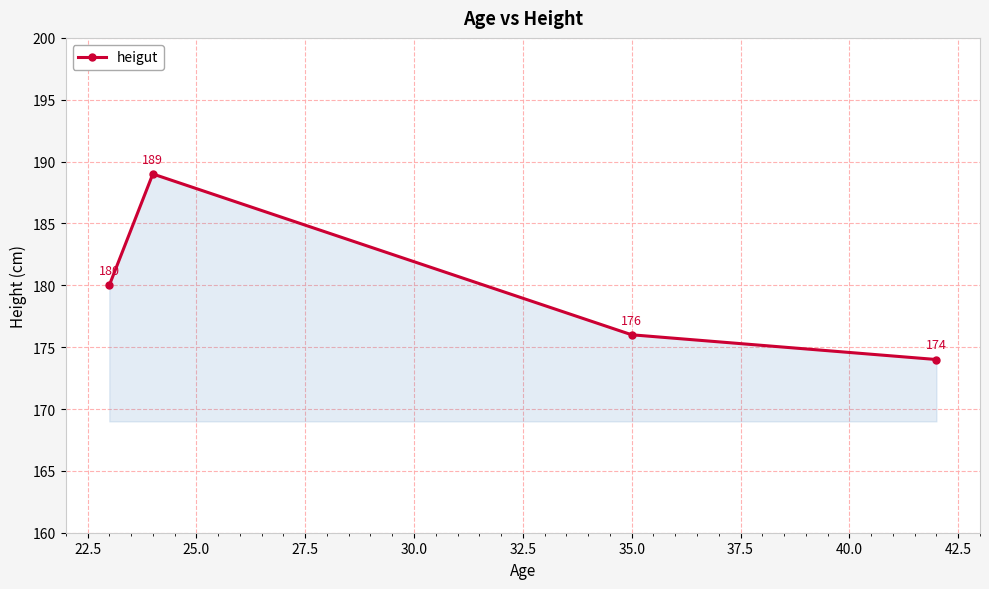

What is the smallest value displayed?

174